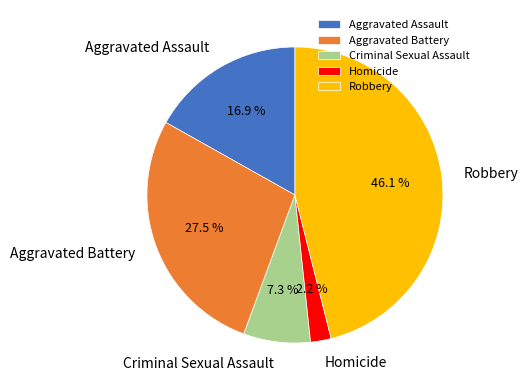

To the nearest percent, what is the combined percentage of Homicide and Criminal Sexual Assault?

10%